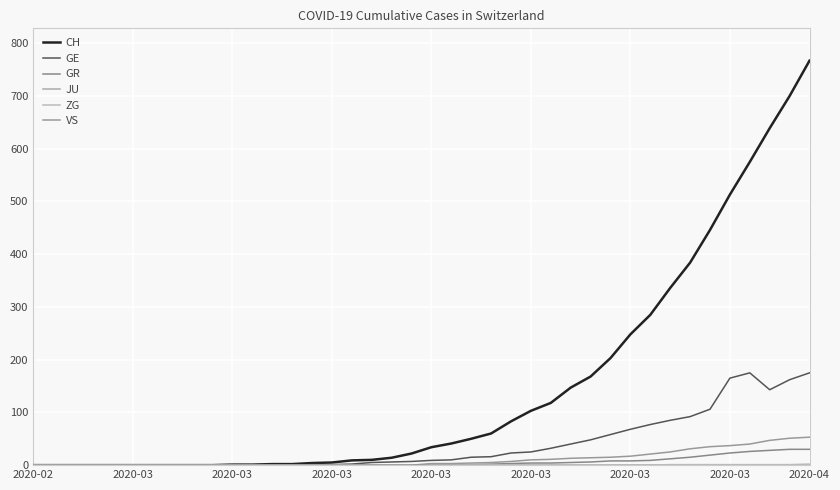

Does the chart display data point markers on the line(s)?

No